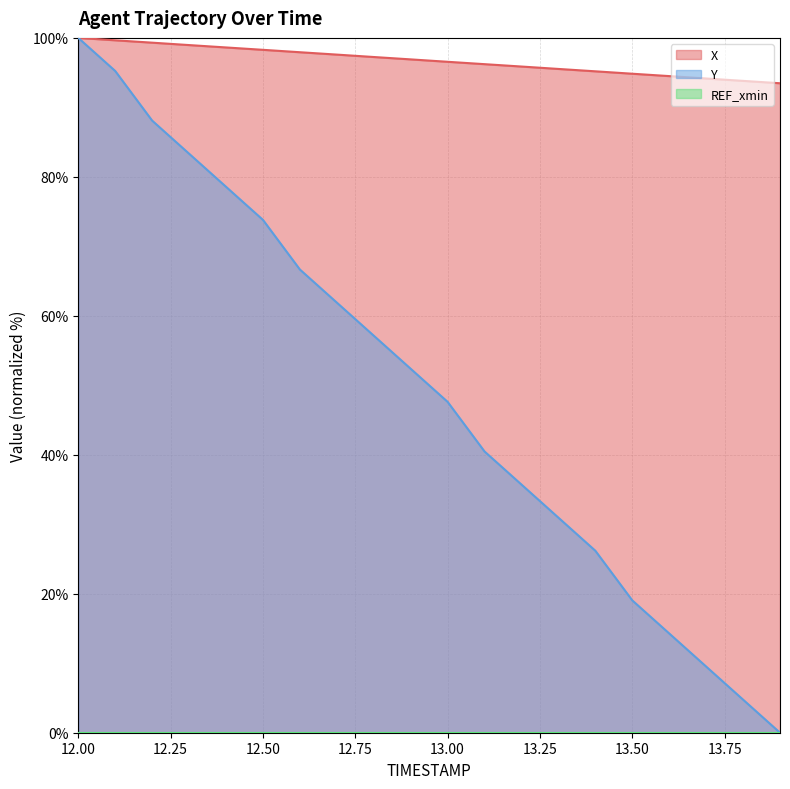

True or false: Y has more than 1 interior local peaks.

False